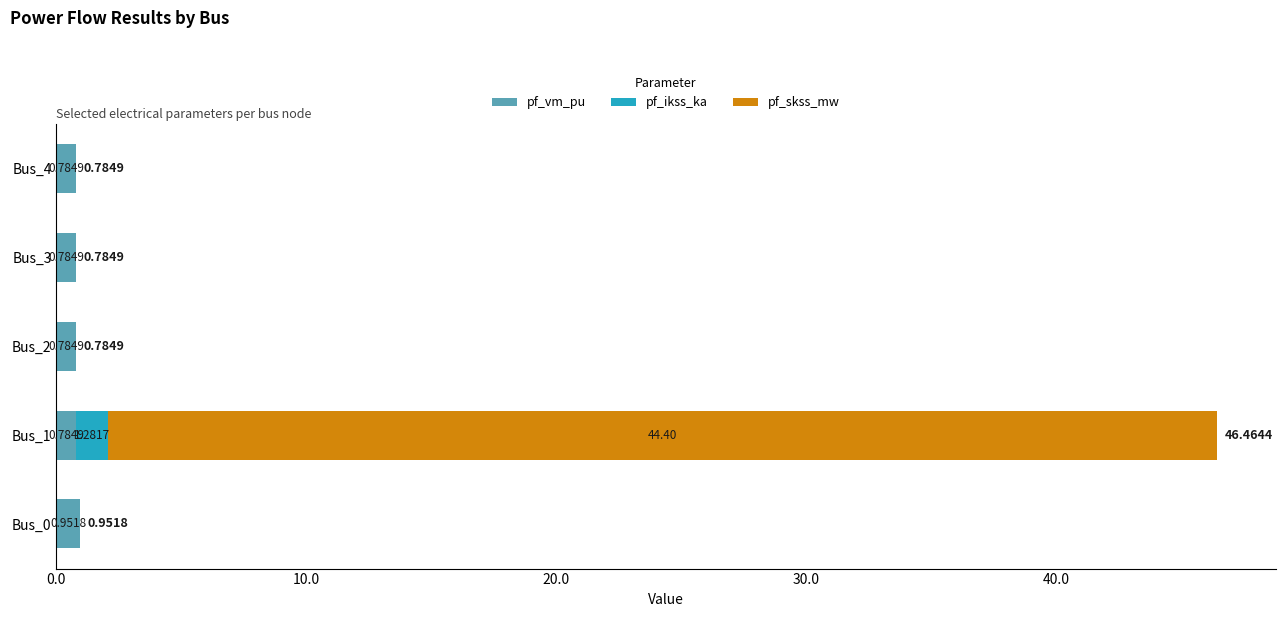

What is the total value across all series at Bus_1?

46.5